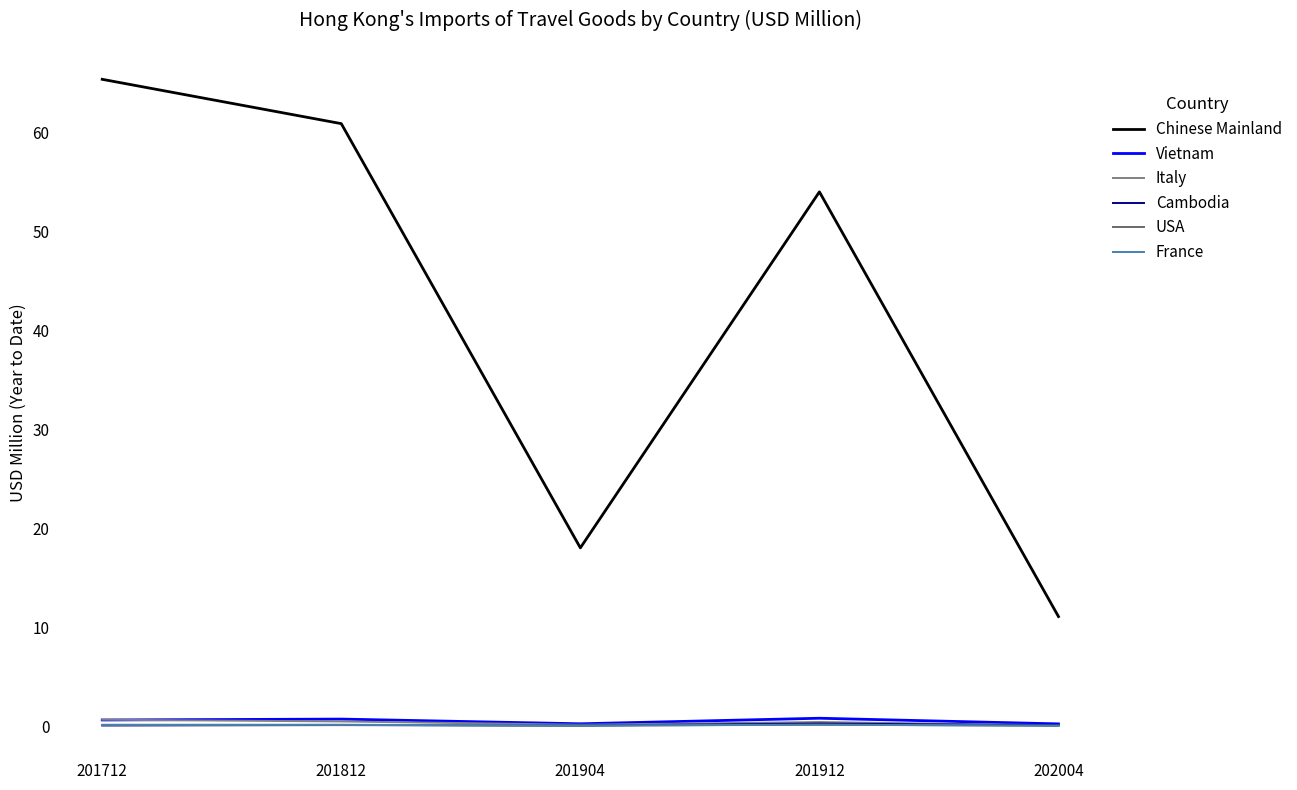

Read the Vietnam value at 201904.

0.2